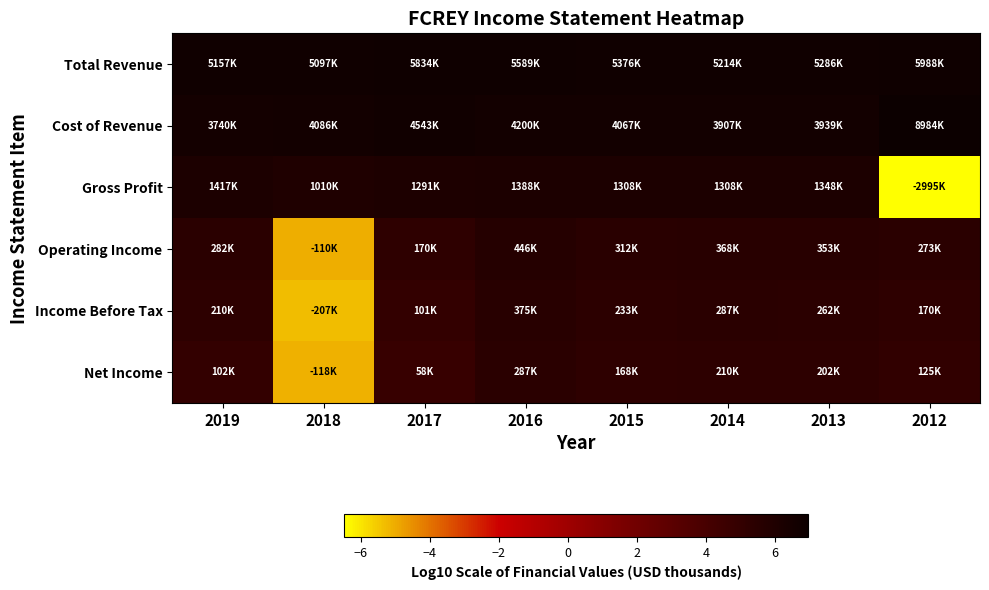

Reading left to right, list all the values displayed in this chart.

Total Revenue: 2019=6.7	2018=6.7	2017=6.8	2016=6.7	2015=6.7	2014=6.7	2013=6.7	2012=6.8
Cost of Revenue: 2019=6.6	2018=6.6	2017=6.7	2016=6.6	2015=6.6	2014=6.6	2013=6.6	2012=7.0
Gross Profit: 2019=6.2	2018=6.0	2017=6.1	2016=6.1	2015=6.1	2014=6.1	2013=6.1	2012=-6.5
Operating Income: 2019=5.5	2018=-5.0	2017=5.2	2016=5.6	2015=5.5	2014=5.6	2013=5.5	2012=5.4
Income Before Tax: 2019=5.3	2018=-5.3	2017=5.0	2016=5.6	2015=5.4	2014=5.5	2013=5.4	2012=5.2
Net Income: 2019=5.0	2018=-5.1	2017=4.8	2016=5.5	2015=5.2	2014=5.3	2013=5.3	2012=5.1